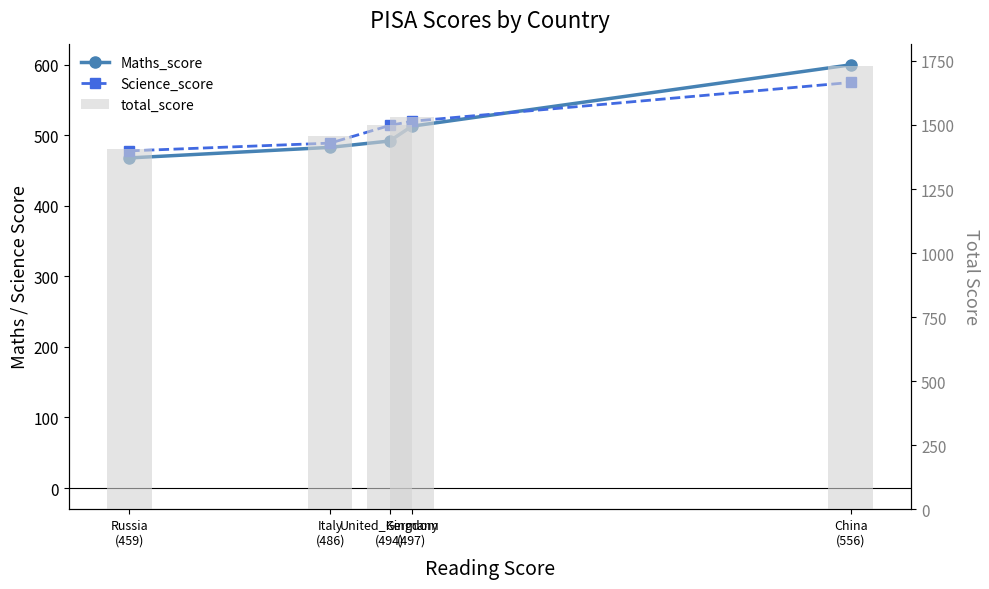

How many data points in Maths_score are above 492?

2